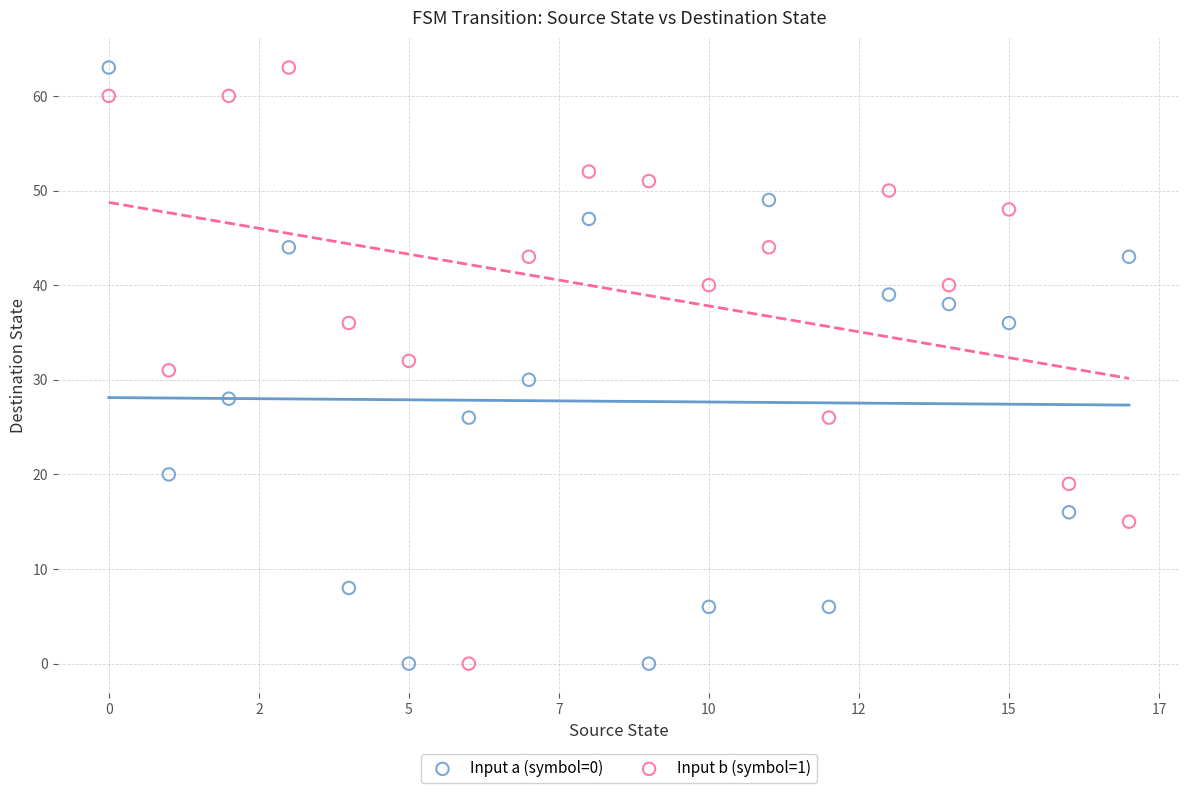

What are all the series names shown in the legend?

Input a (symbol=0), Input b (symbol=1)